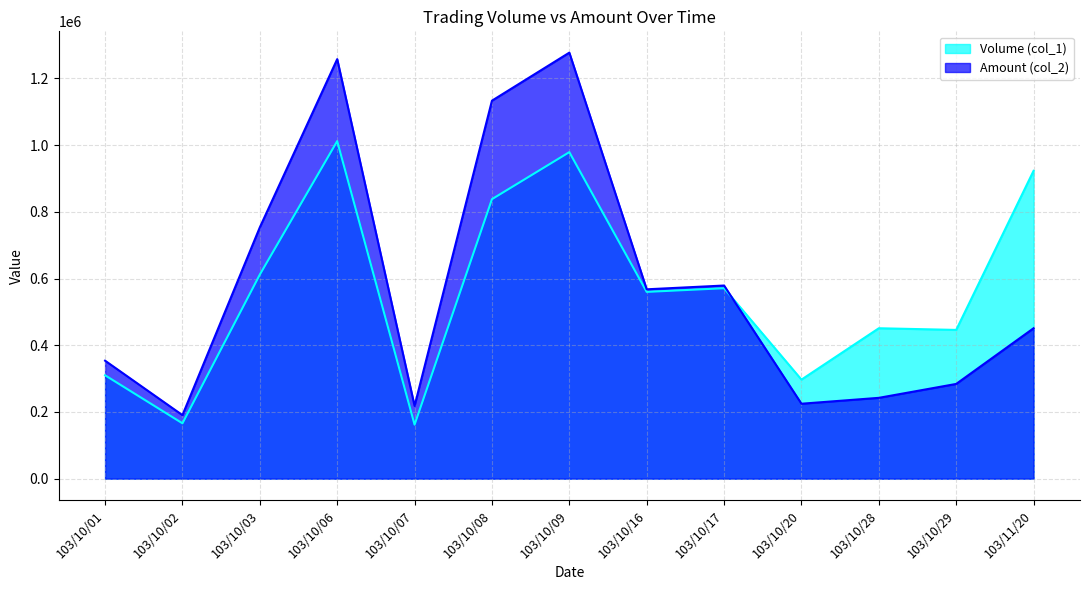

At how many categories does at least one series exceed 521245?

7